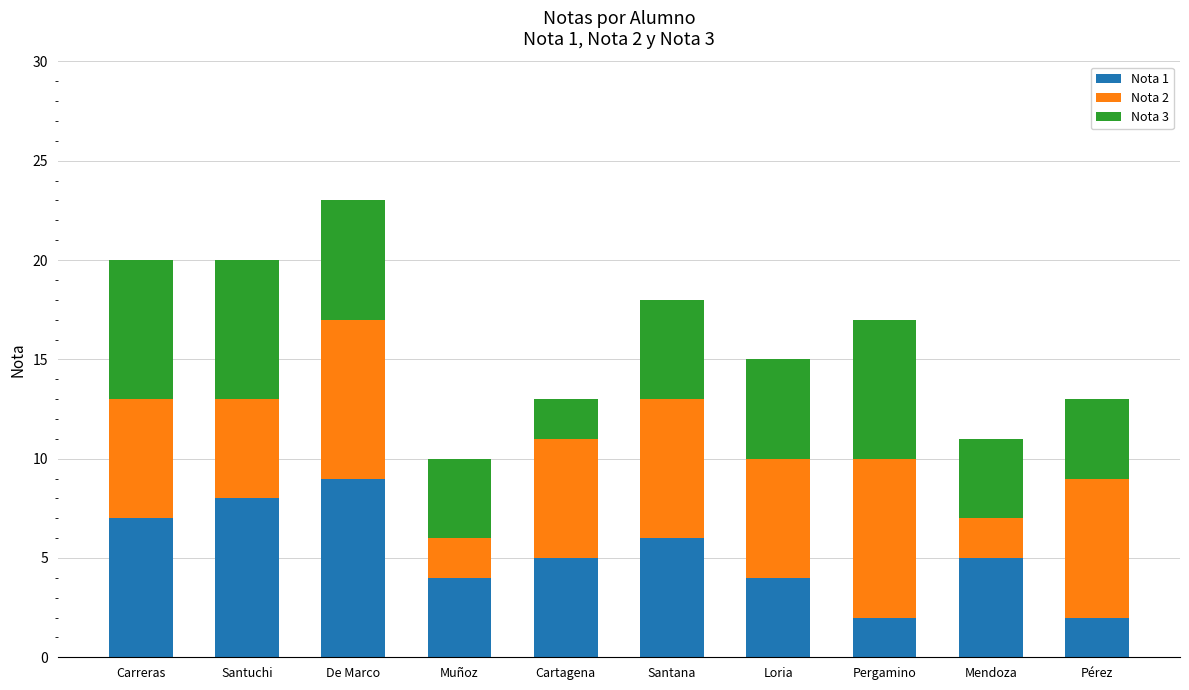

True or false: Nota 1 has a value of 2 at Pergamino.

True